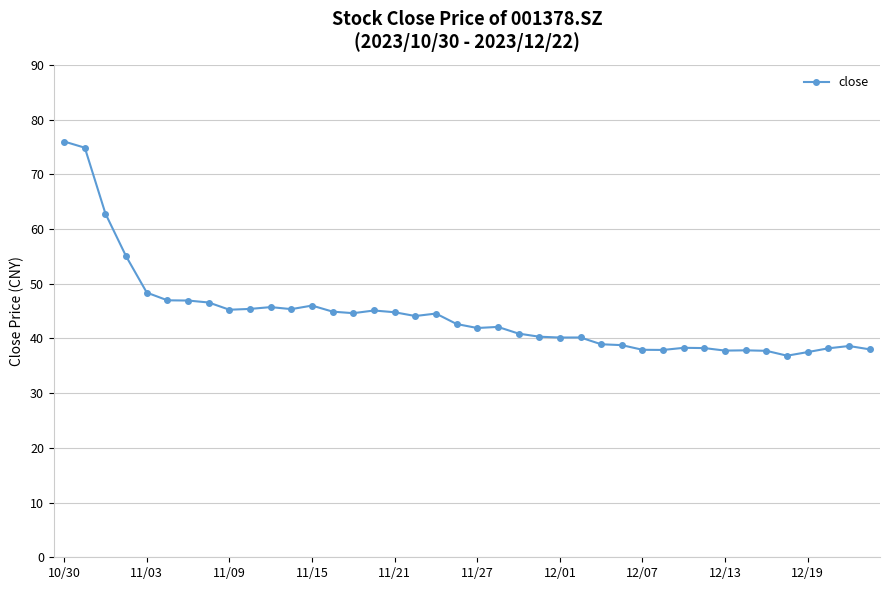

How many data points does each series have?

40